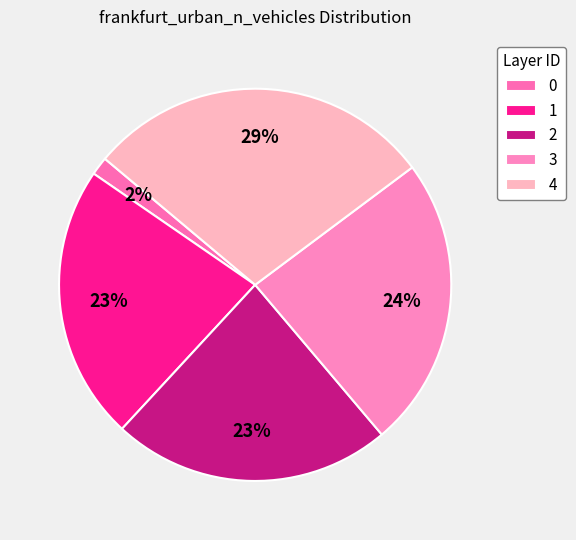

What percentage is NOT represented by 0?

98.5%